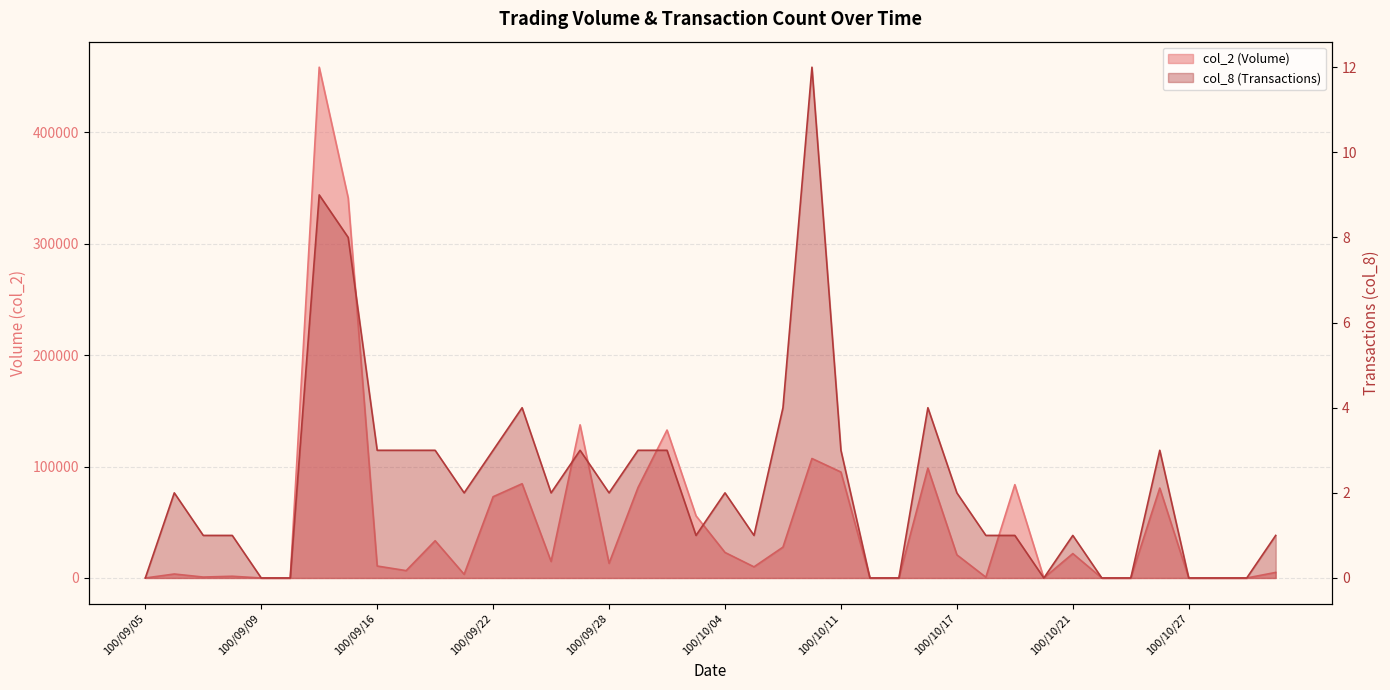

Which series changed the most between 100/09/15 and 100/09/23?

col_2